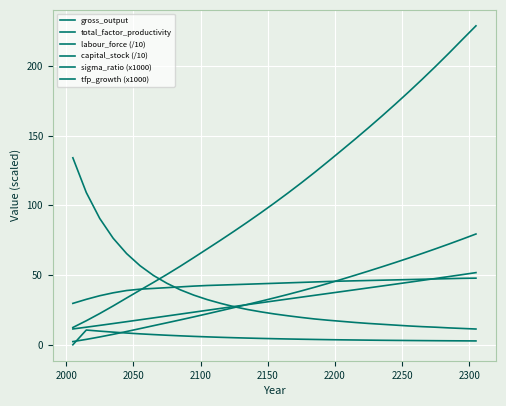

How many categories are shown in the chart?

31